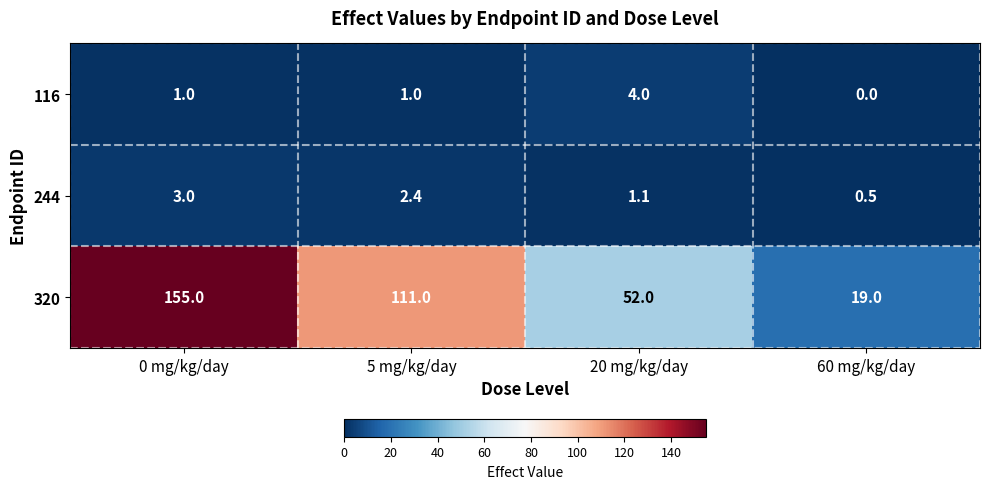

How many categories are shown in the chart?

4